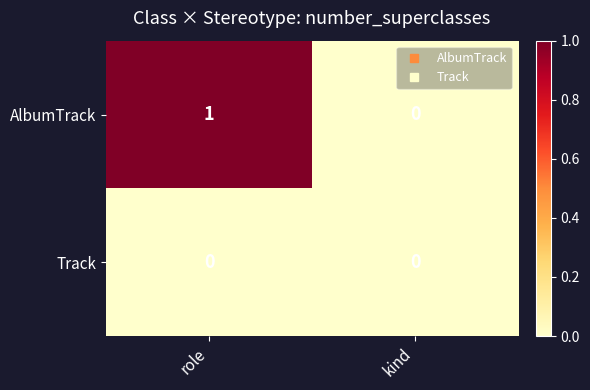

Rank the series by their maximum value, from lowest to highest.

Track, AlbumTrack